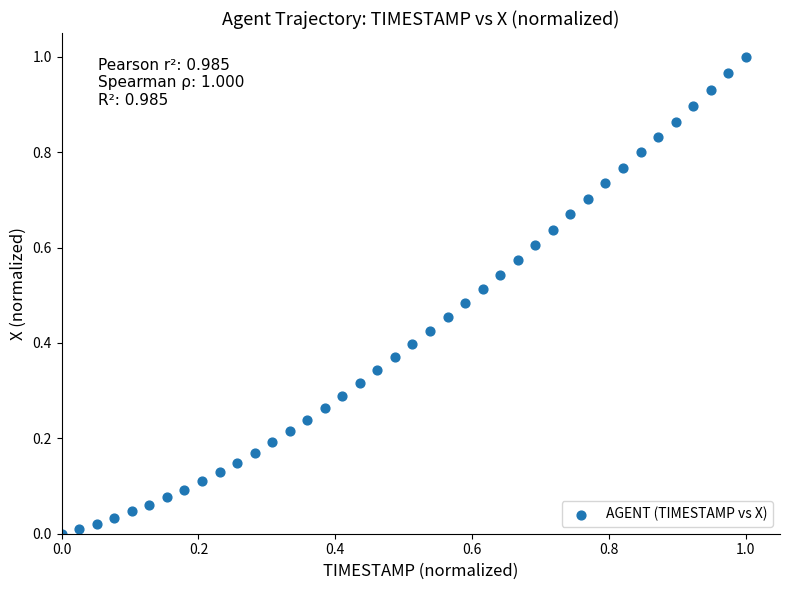

Count the number of points in this scatter plot.

40